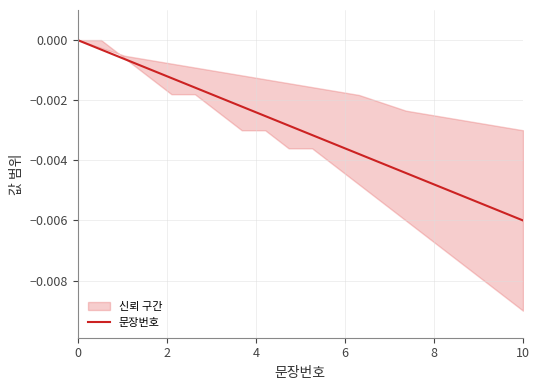

True or false: the data has more than 0 interior local peaks.

False